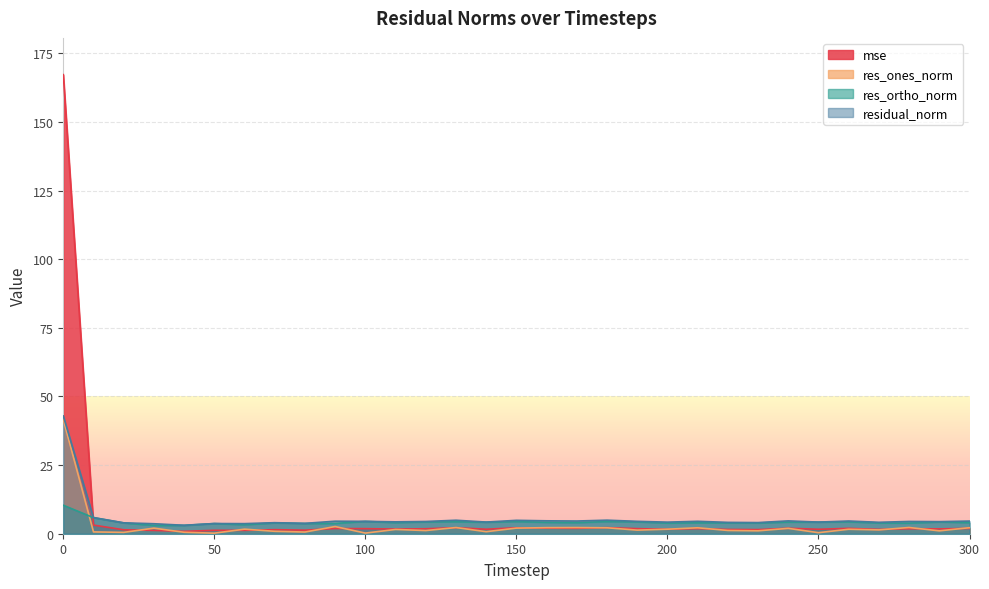

What are all the series names shown in the legend?

mse, res_ones_norm, res_ortho_norm, residual_norm